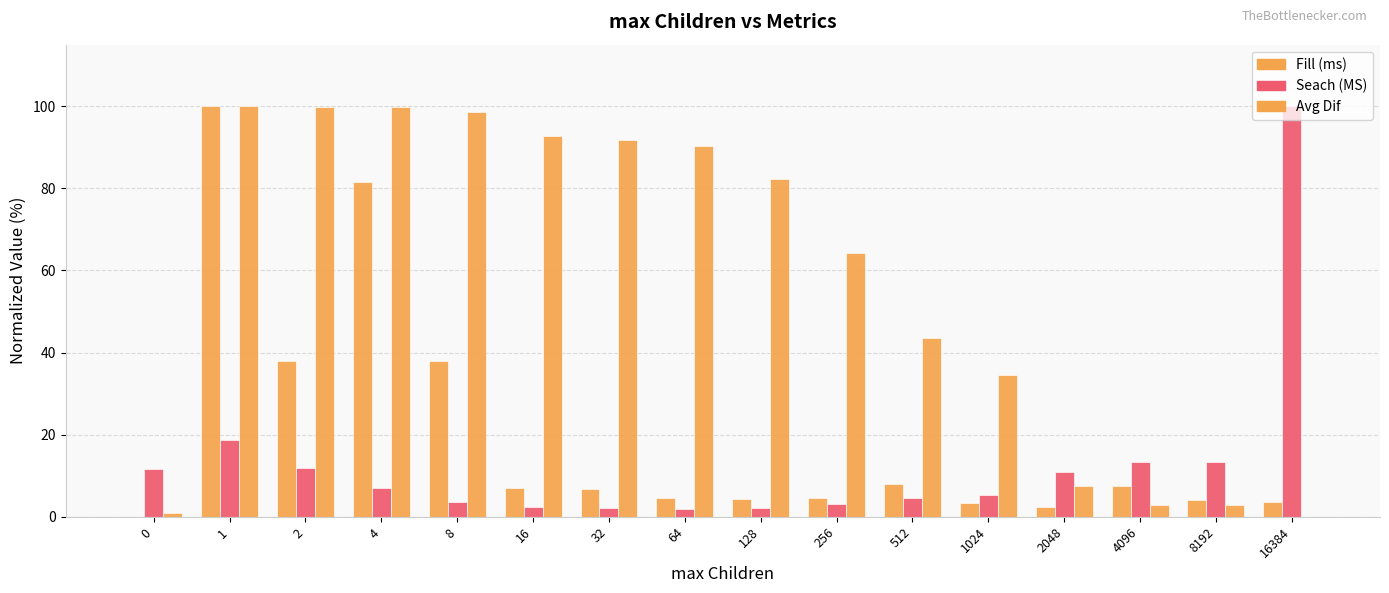

Are the bars grouped side by side (vs. stacked)?

Yes